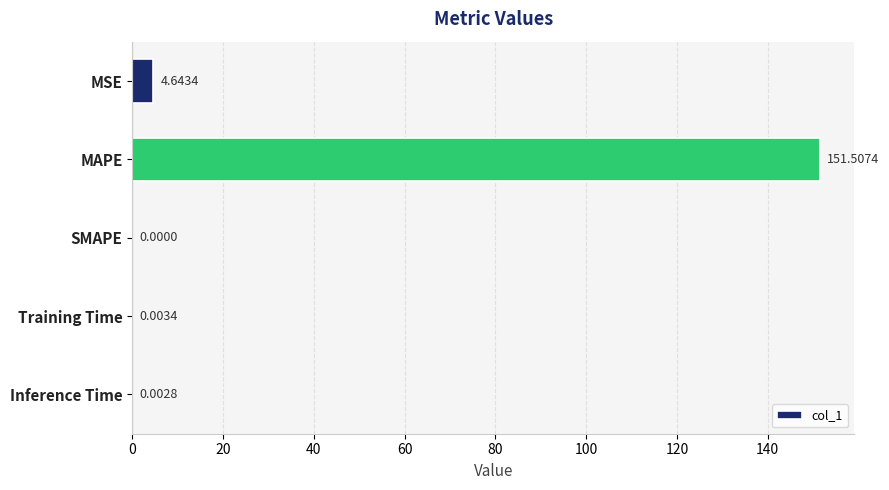

Which label corresponds to the largest value in the chart?

MAPE